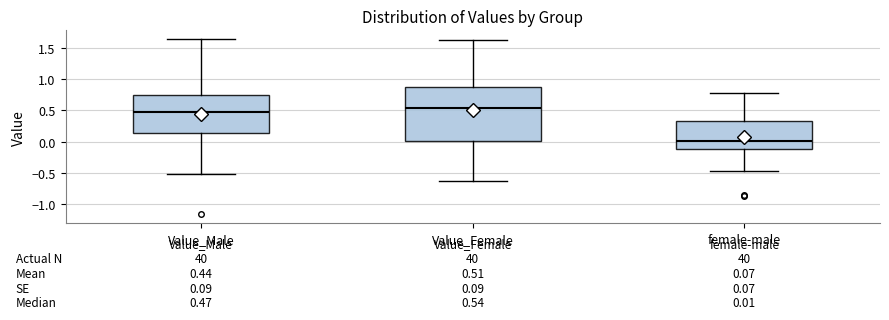

Which box has the lowest median line?

female-male